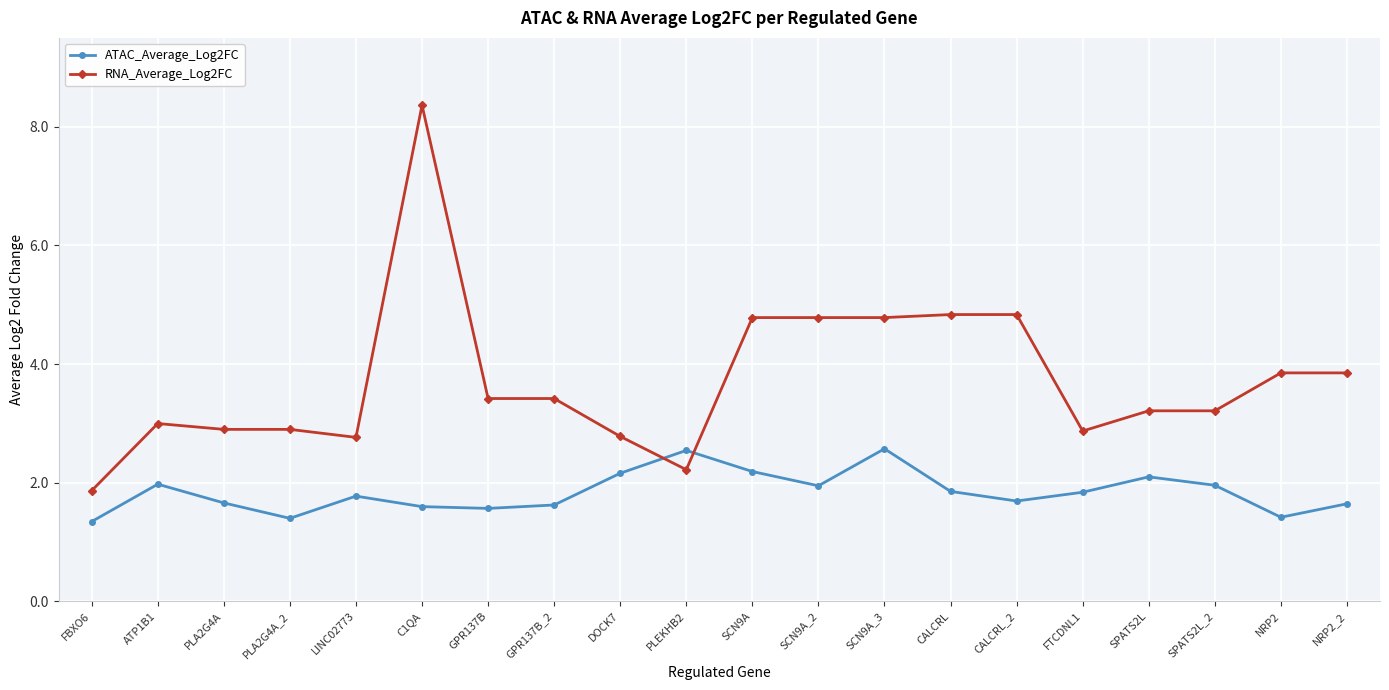

At how many categories does at least one series exceed 4?

6